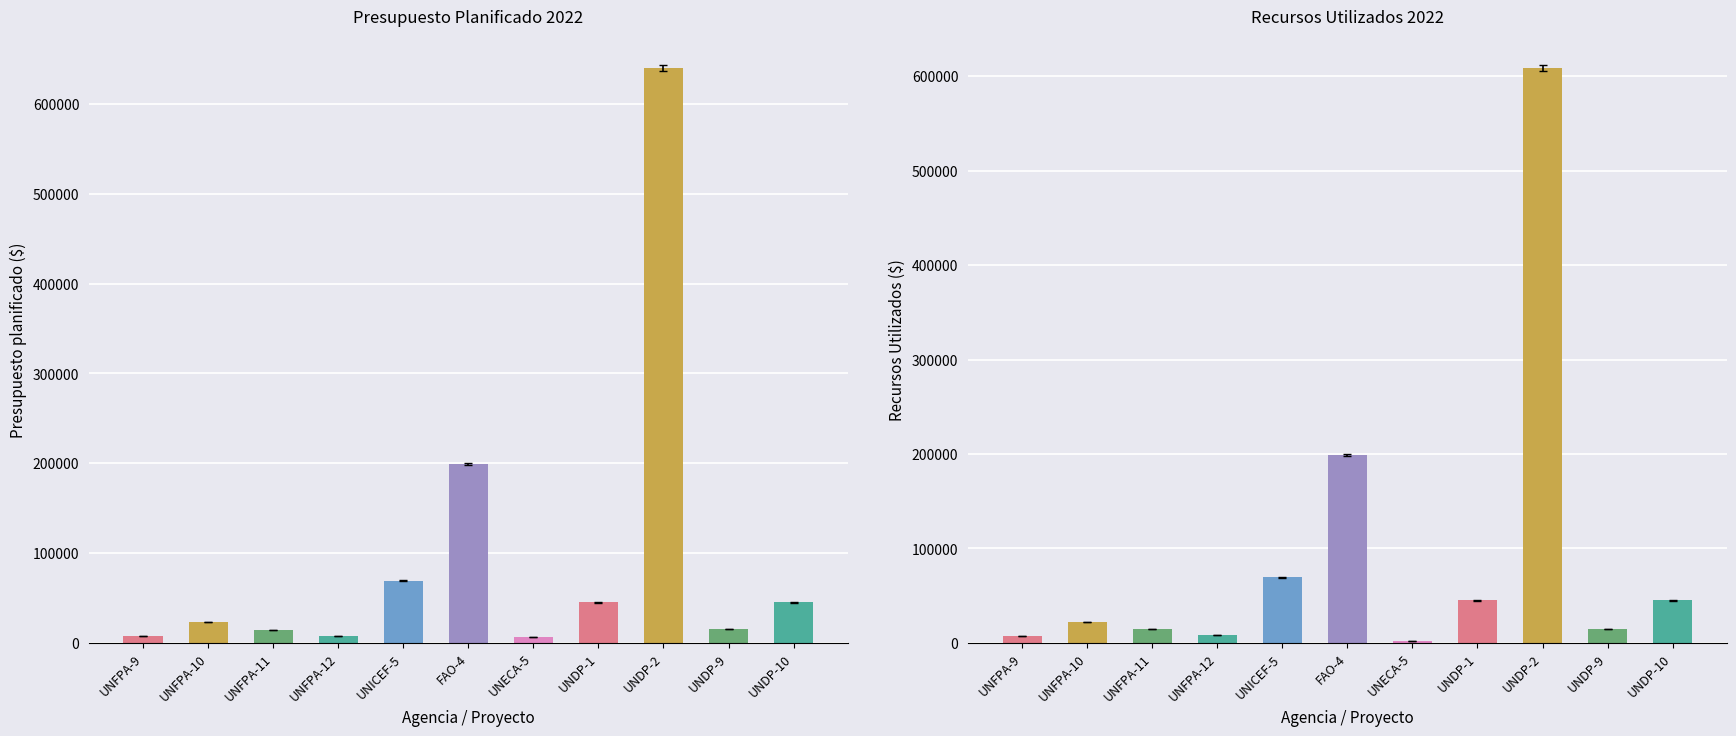

What is the approximate value of Recursos Utilizados at UNFPA-12, to the nearest 100?

8000